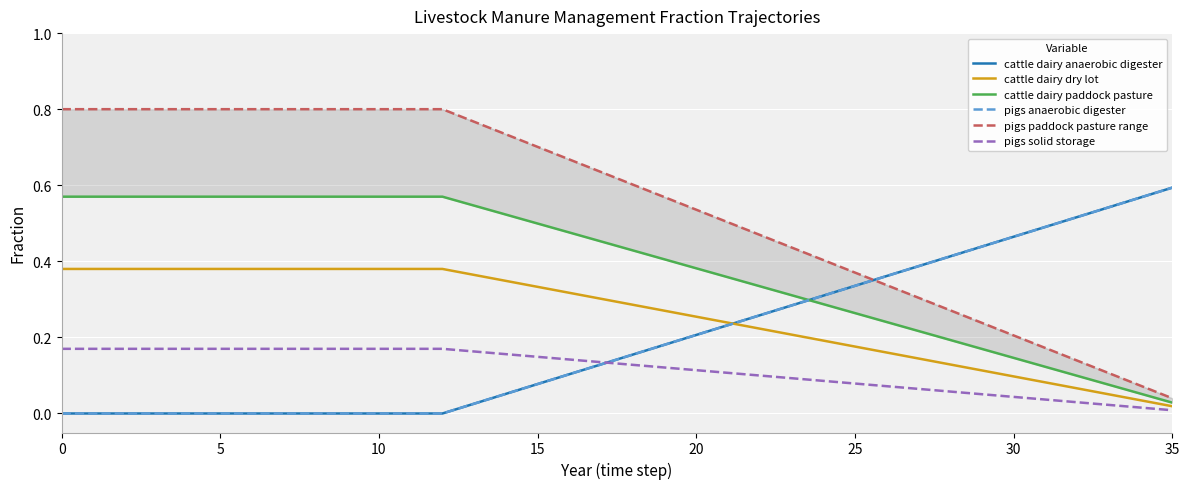

Which series changed the most between 21 and 33?

pigs paddock pasture range